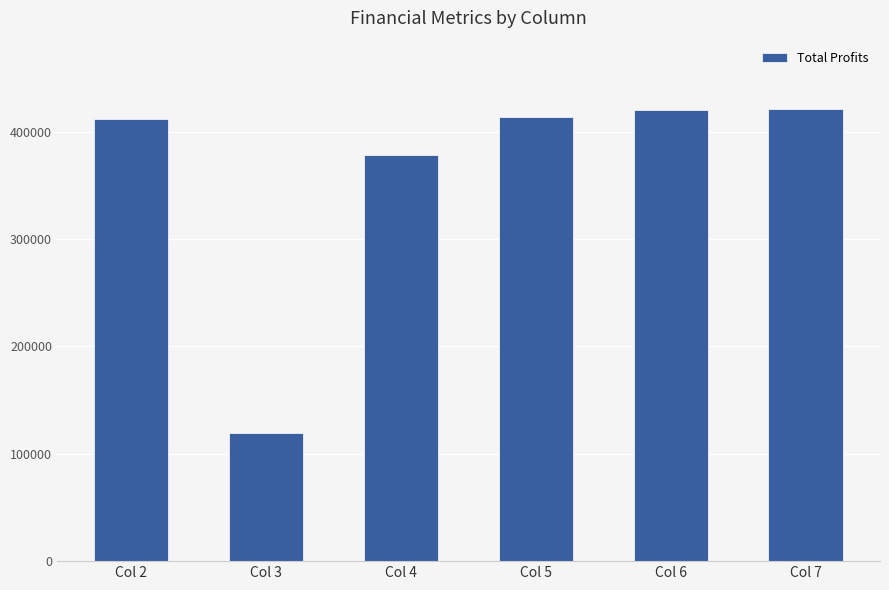

What is the minimum value shown in the chart?

119844.8